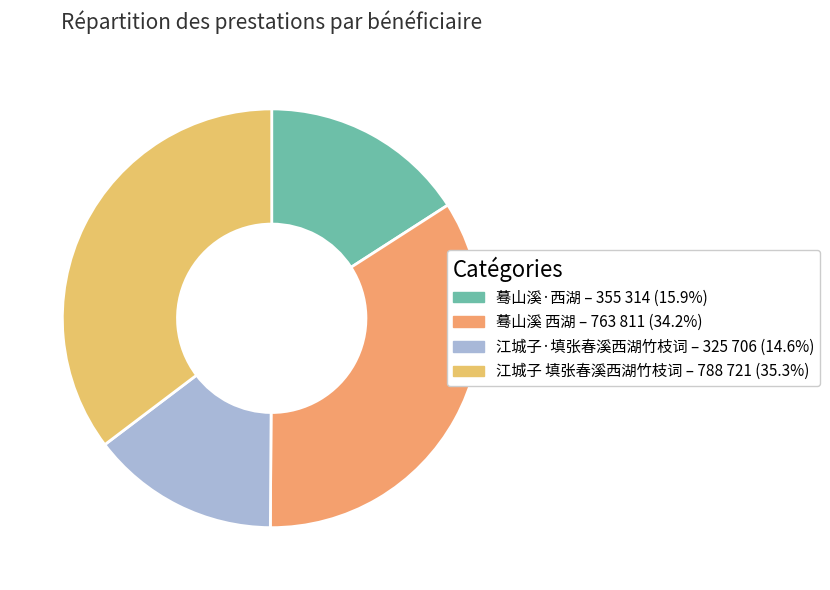

Which category has the smallest portion of the pie?

江城子·填张春溪西湖竹枝词